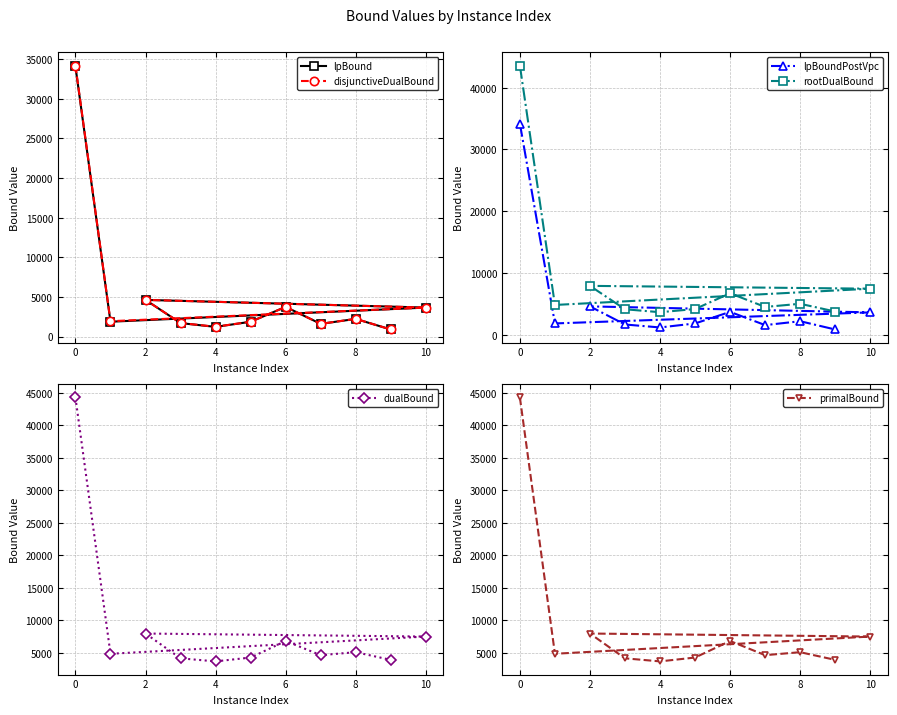

Which series has the widest spread of values?

primalBound